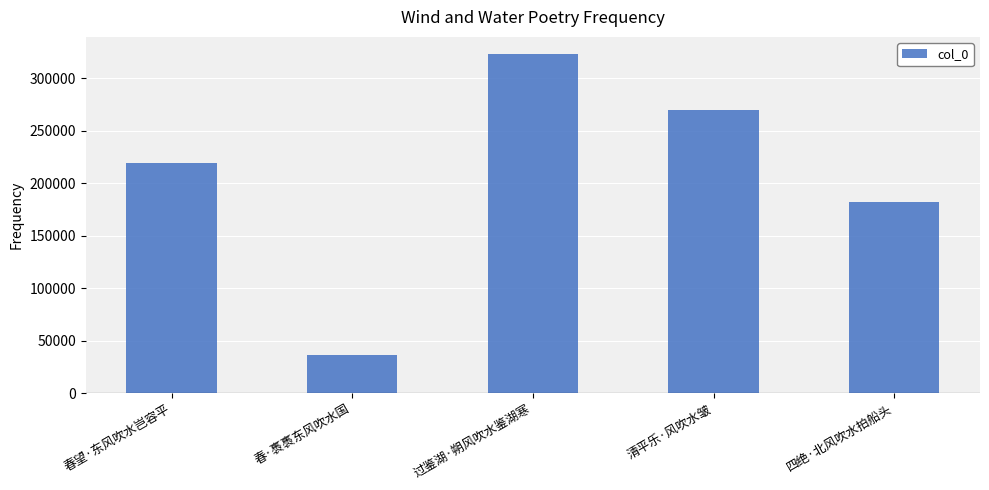

What is the change in value from 春·褭褭东风吹水国 to 过鉴湖·朔风吹水鉴湖寒?

+287162